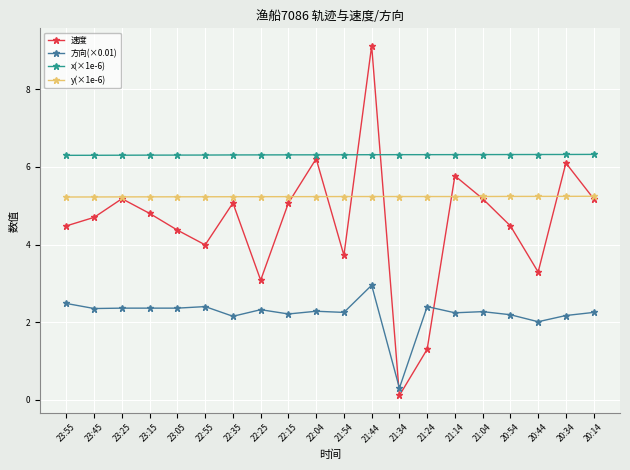

True or false: 速度 has more than 1 interior local peaks.

True